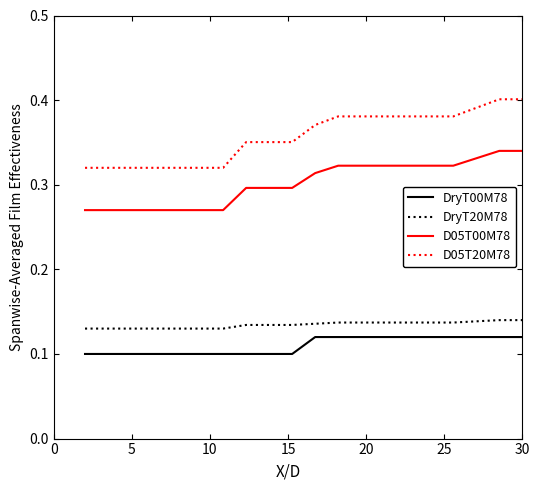

True or false: DryT20M78 and D05T20M78 intersect in this chart.

False